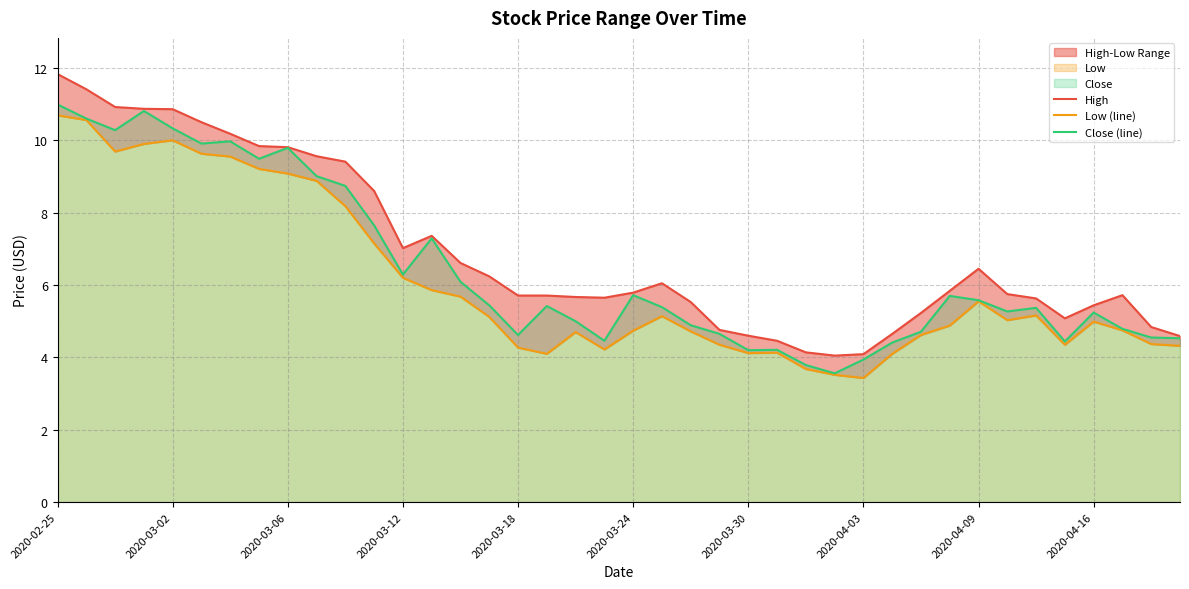

True or false: High has a value of 8.6 at 30.

False